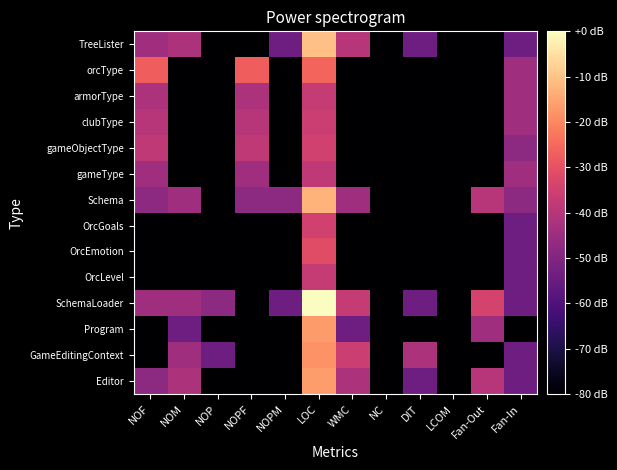

Count the number of data series in this chart.

14